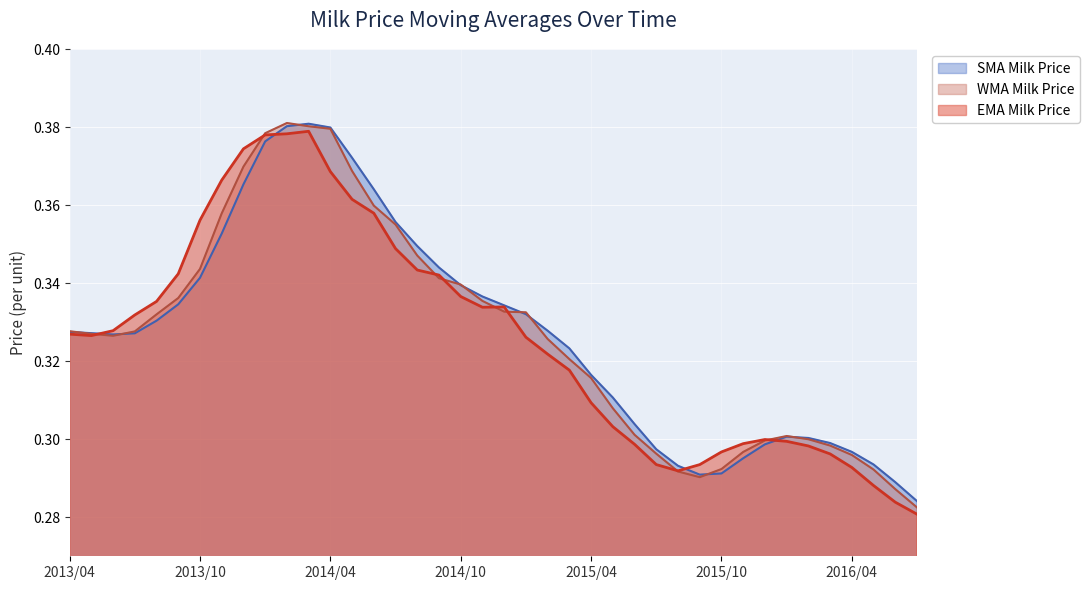

What is the value of the EMA Milk Price point at the 24th from the left?

0.3